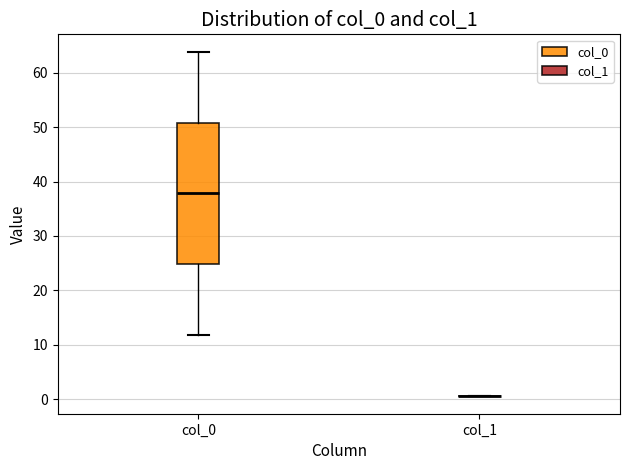

Reading left to right, read every box against the y-axis: the position of its median line, the range the box covers, and the ends of its whiskers. The values are not printed on the chart, so give them approximately, as read against the axis.

col_0: median 38, box 25 to 51, whiskers 12 to 64
col_1: box collapsed to a line at 0, whiskers 0 to 0